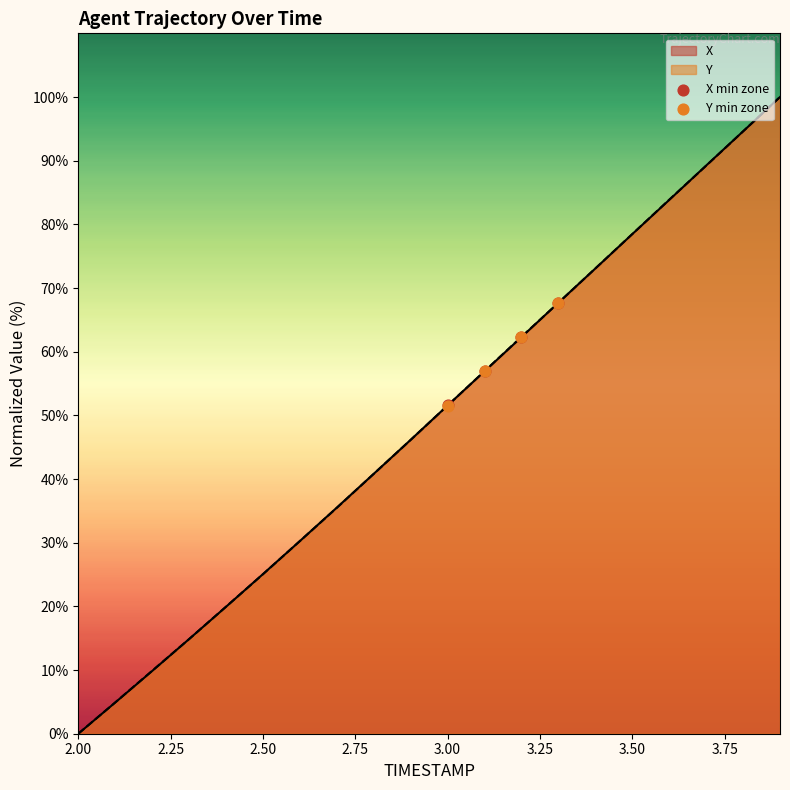

Which series contains the lowest Y value?

Y min zone